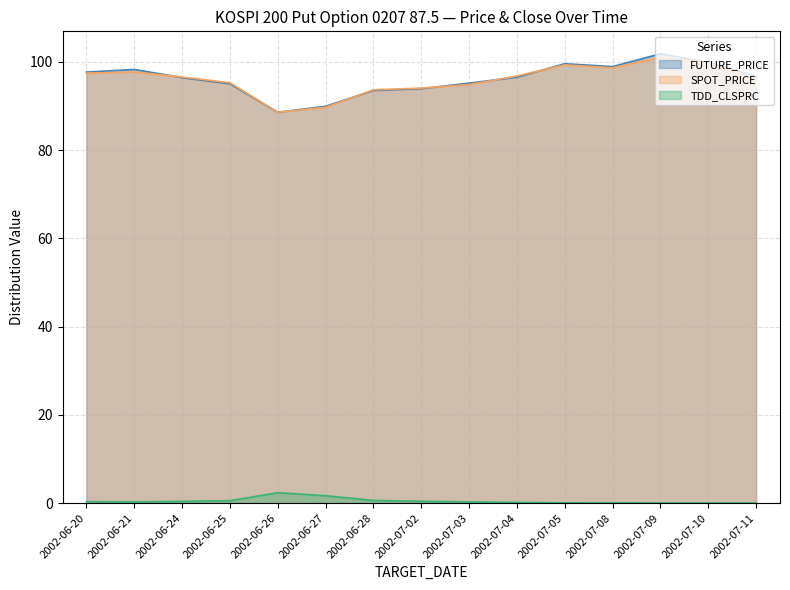

Is the value of TDD_CLSPRC at 2002-06-27 greater than the value of SPOT_PRICE at 2002-06-21?

No